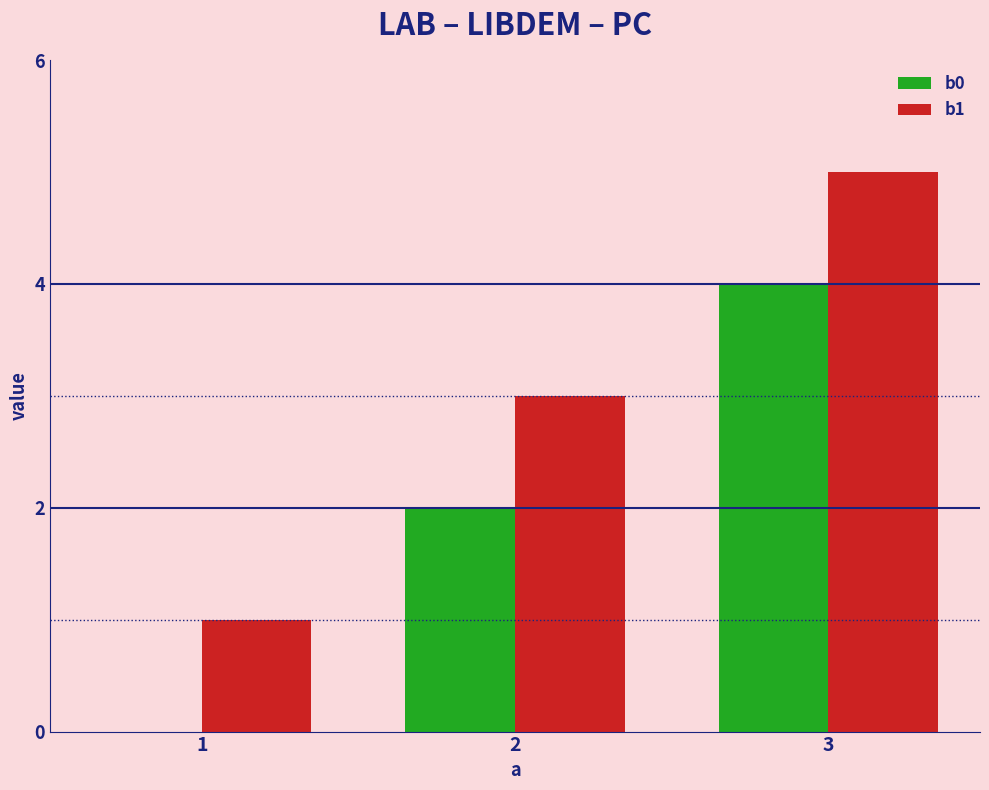

Which series has the largest total across all categories?

b1